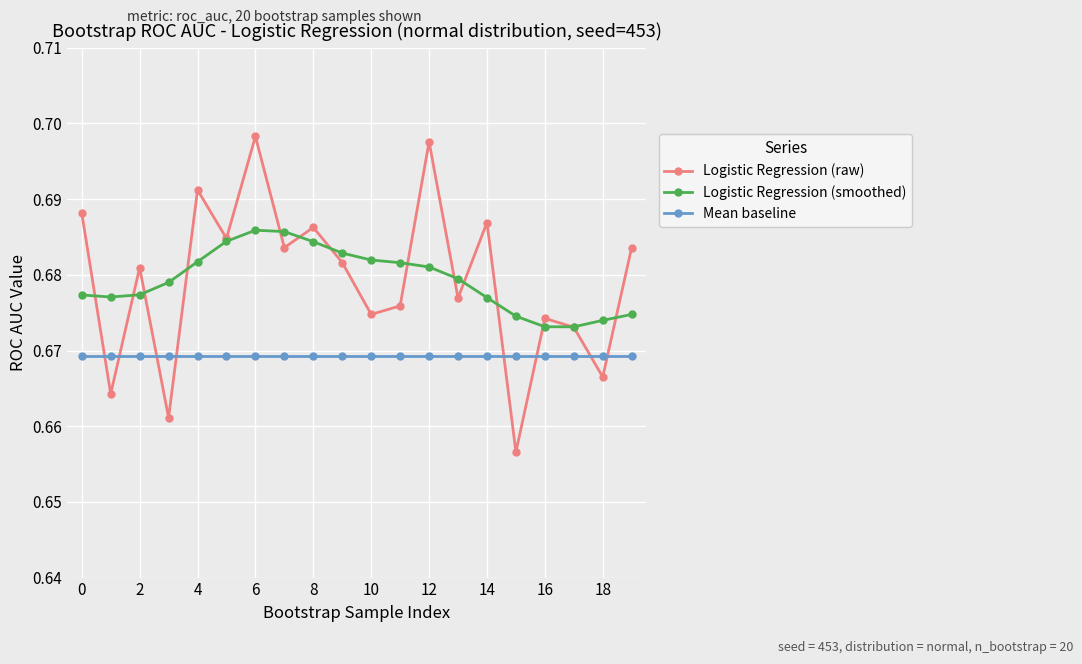

Which series has the widest spread of values?

Logistic Regression (raw)